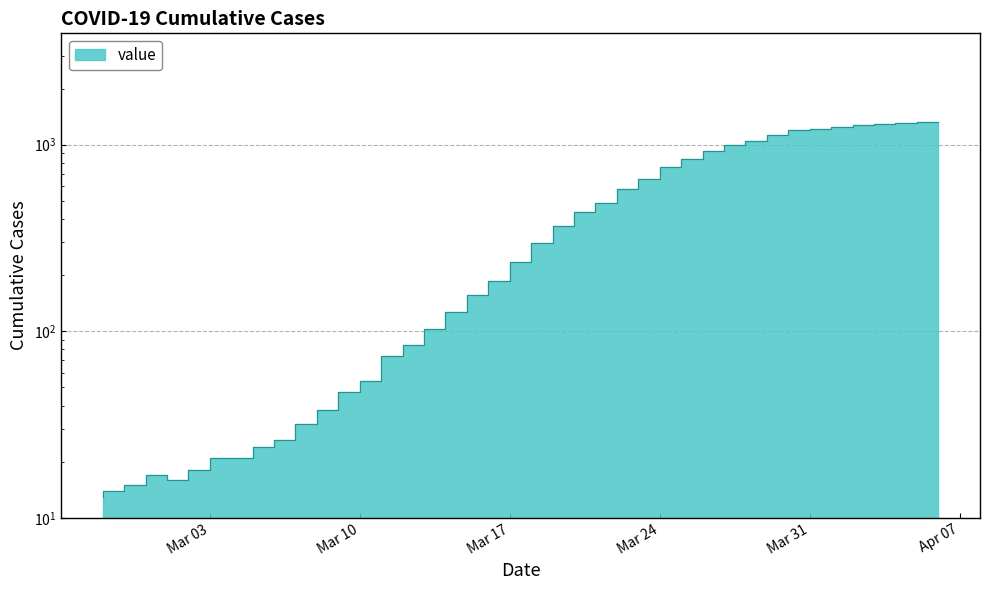

What position from the right is 2020-03-02?

36